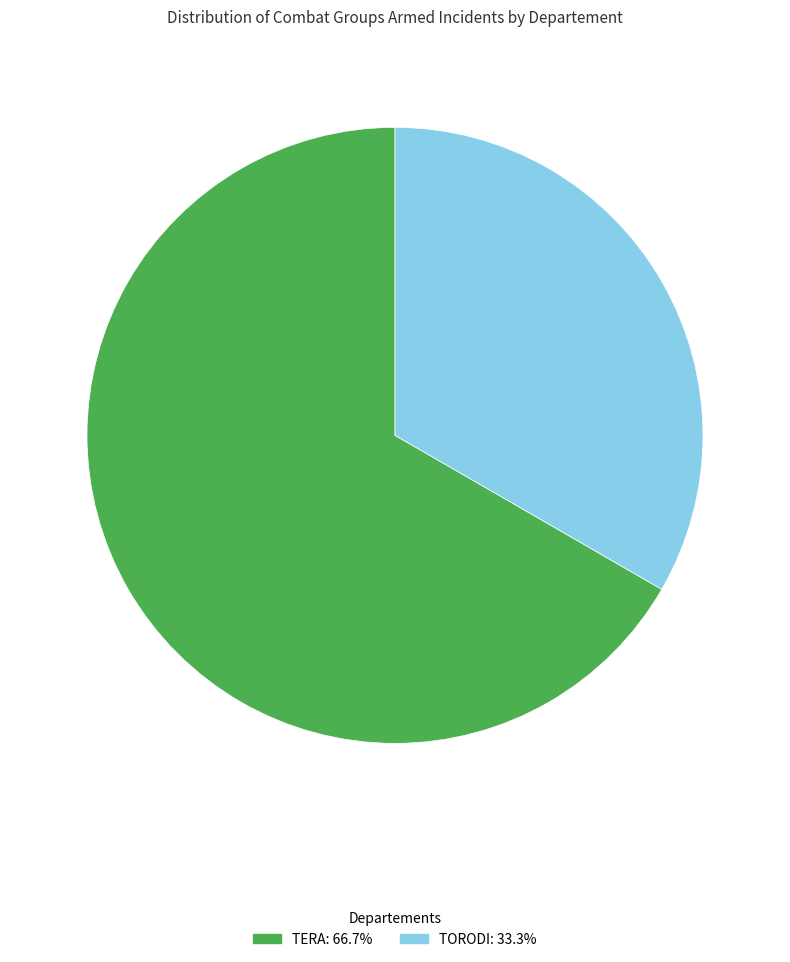

Count the number of slices in the pie.

2